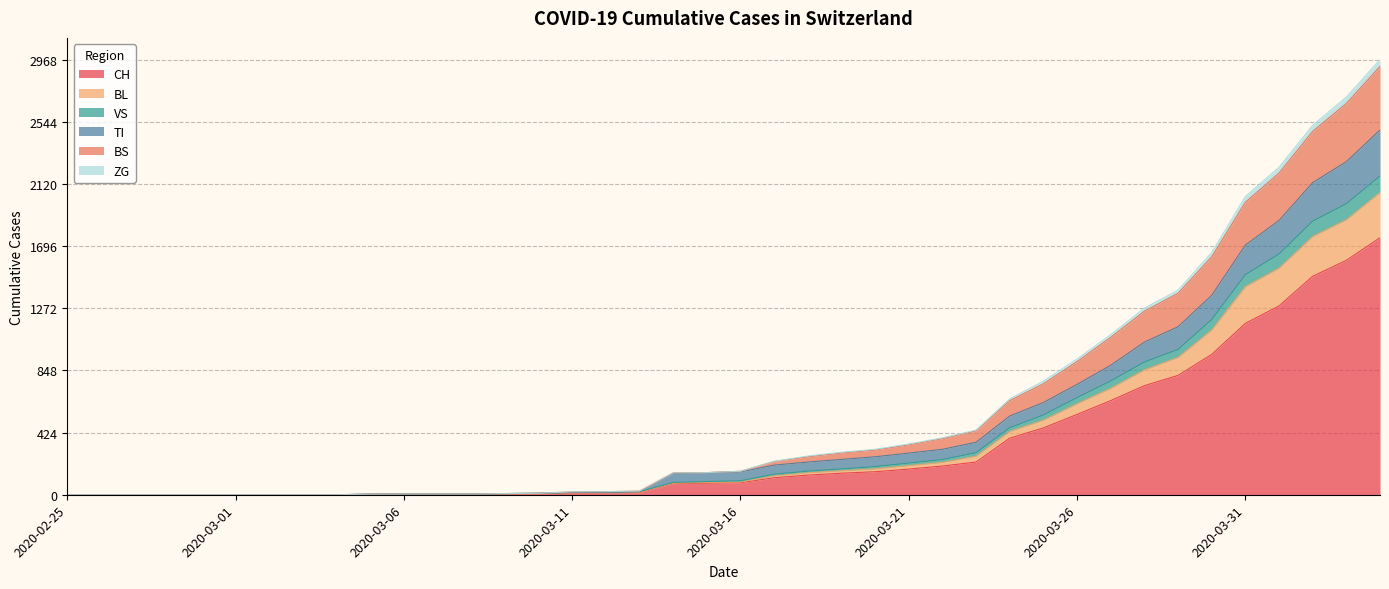

True or false: BS has more than 2 points higher than both neighbors.

False